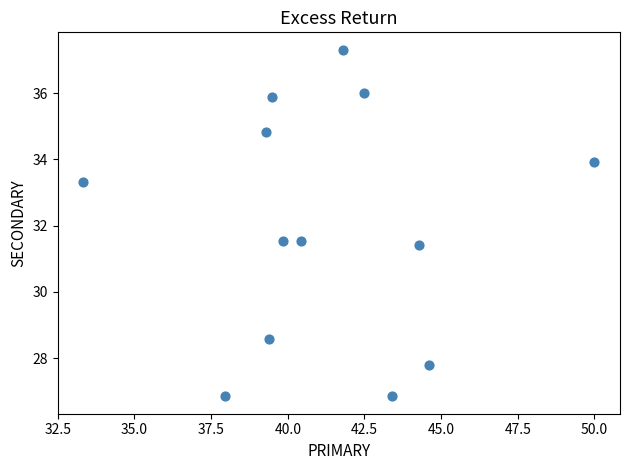

What is the range of Y values (max minus min)?

10.5